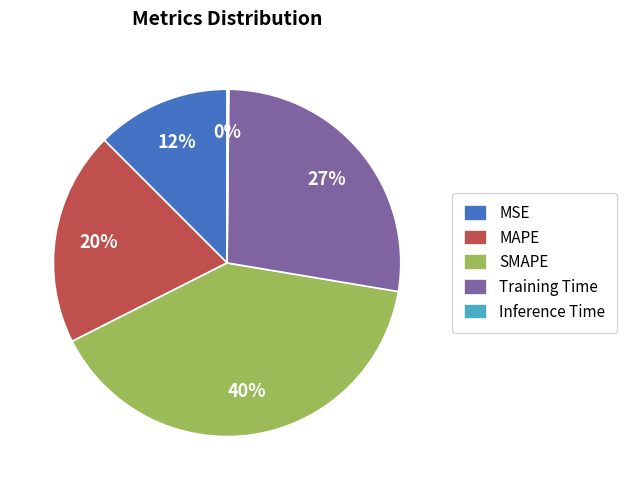

To the nearest percent, what portion does SMAPE represent?

40%